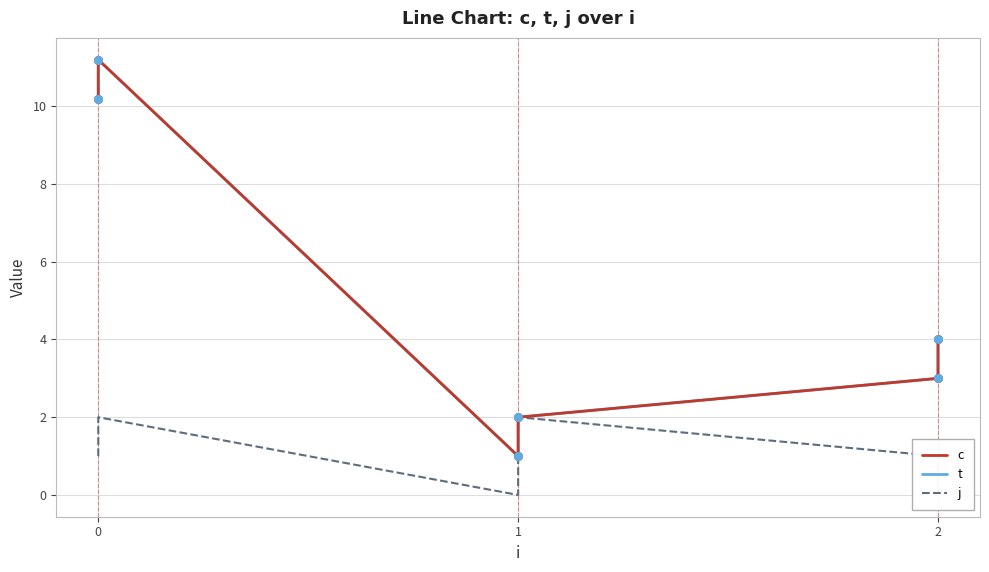

What are all the series names shown in the legend?

c, t, j